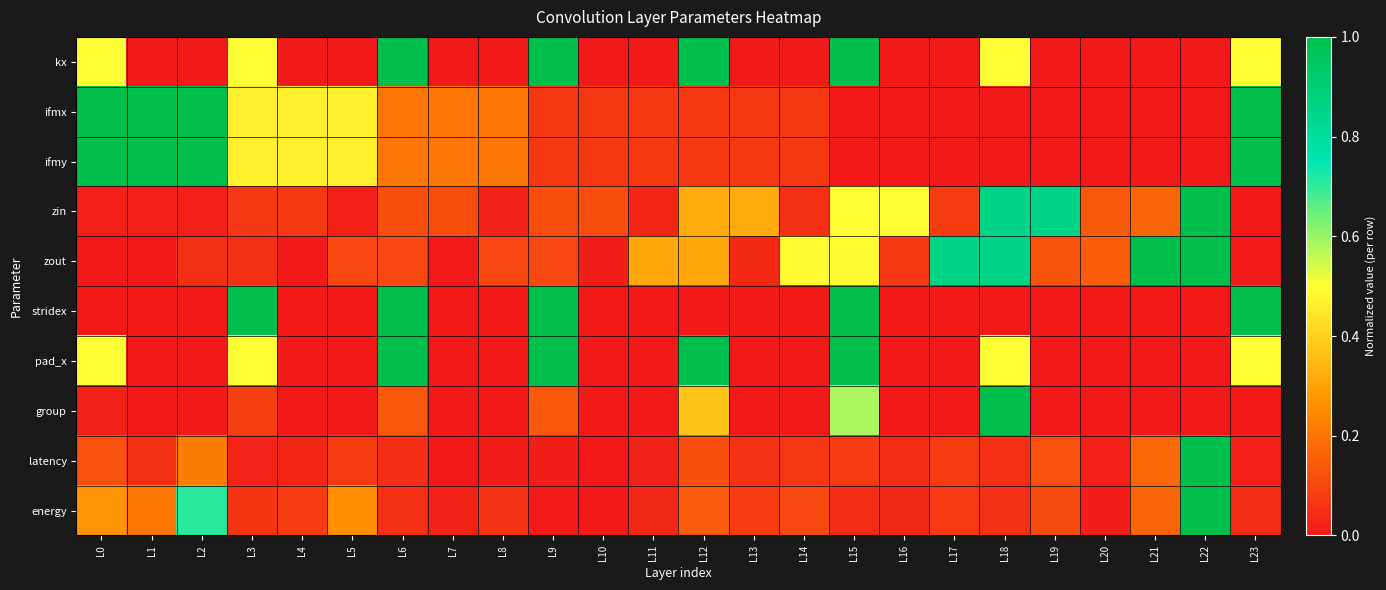

What is the difference between the highest and lowest values at L1?

1.0